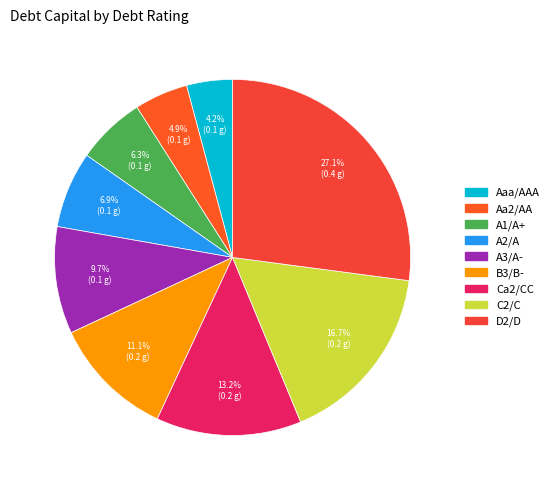

To the nearest percent, what is the average slice percentage?

11%